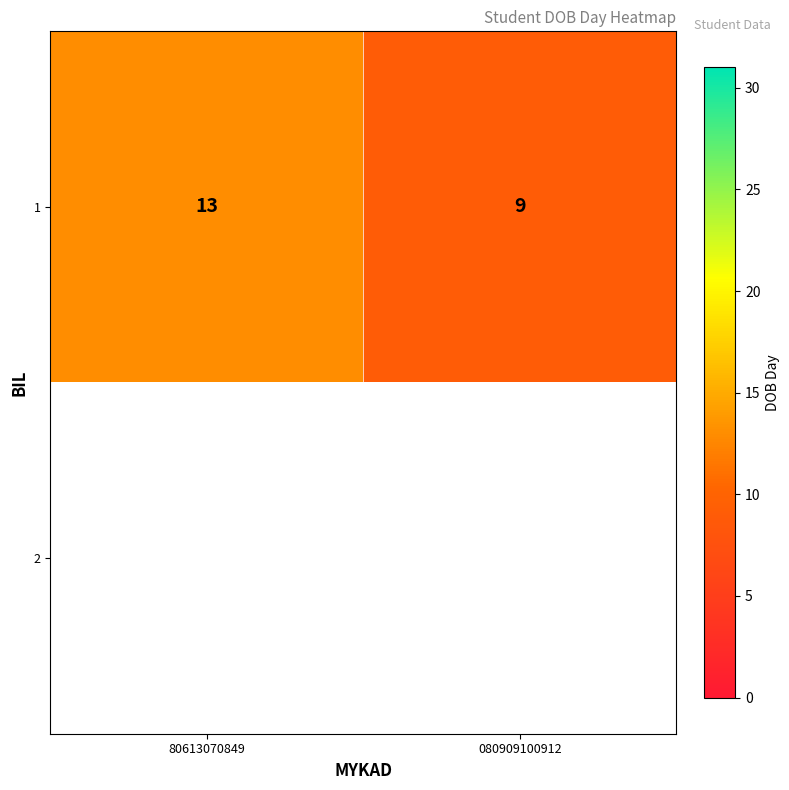

What is the greatest value displayed?

13.0